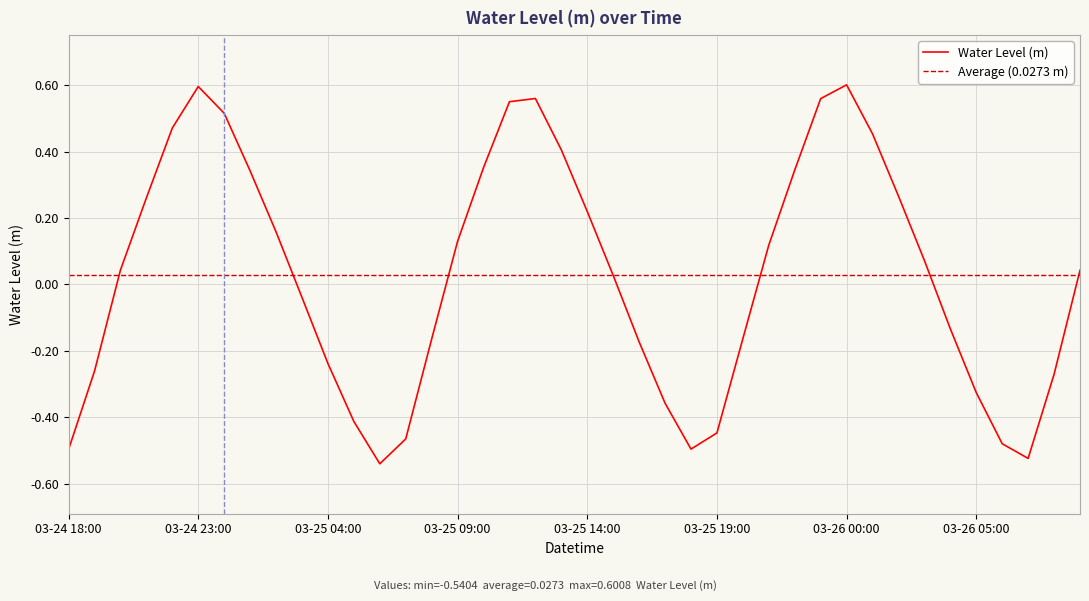

The value of Water Level (m) at 03-26 00:00 is 0.4. True or false?

False